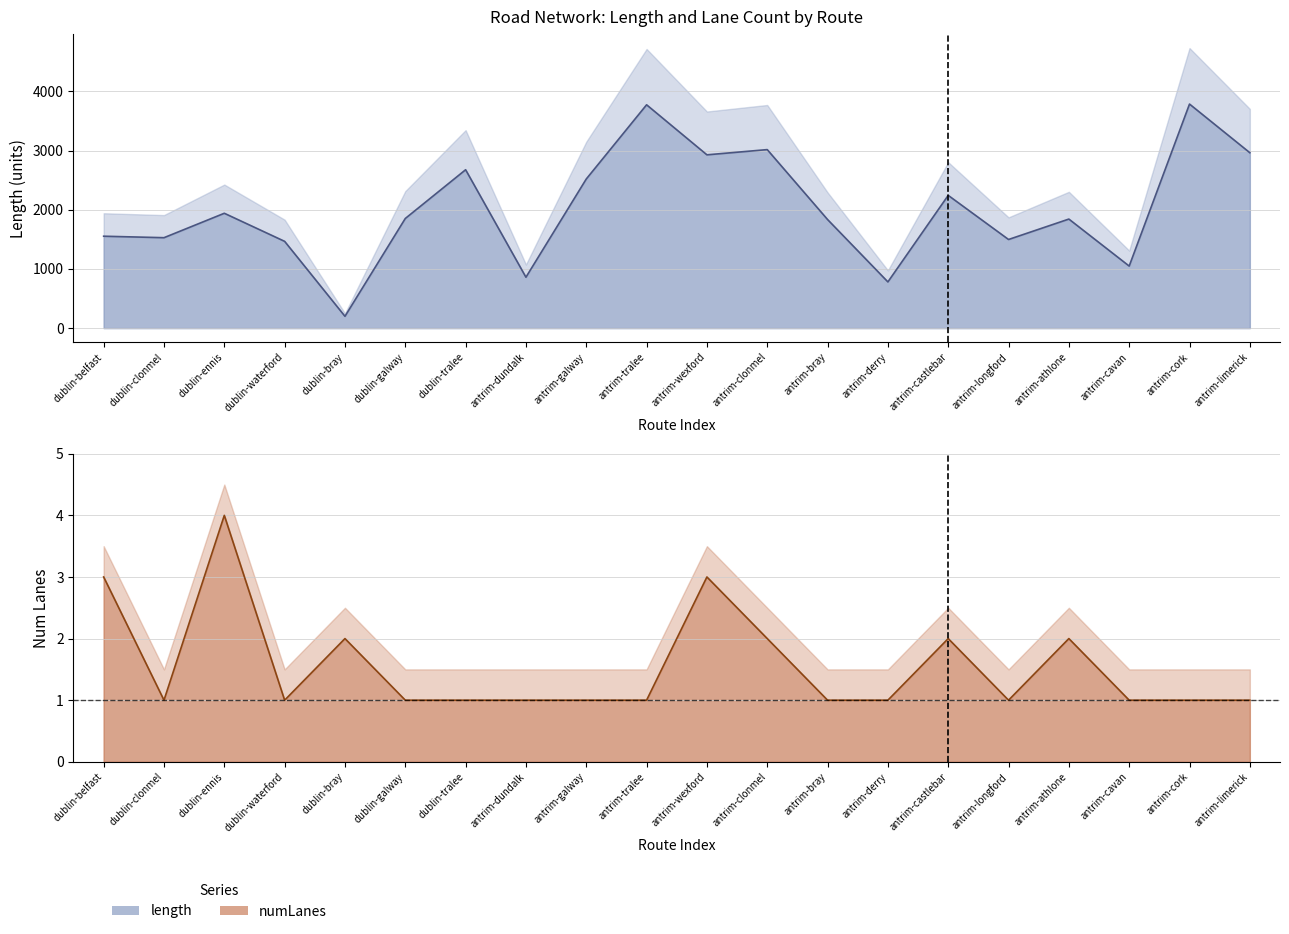

What is the average value of the numLanes line series?

1.6